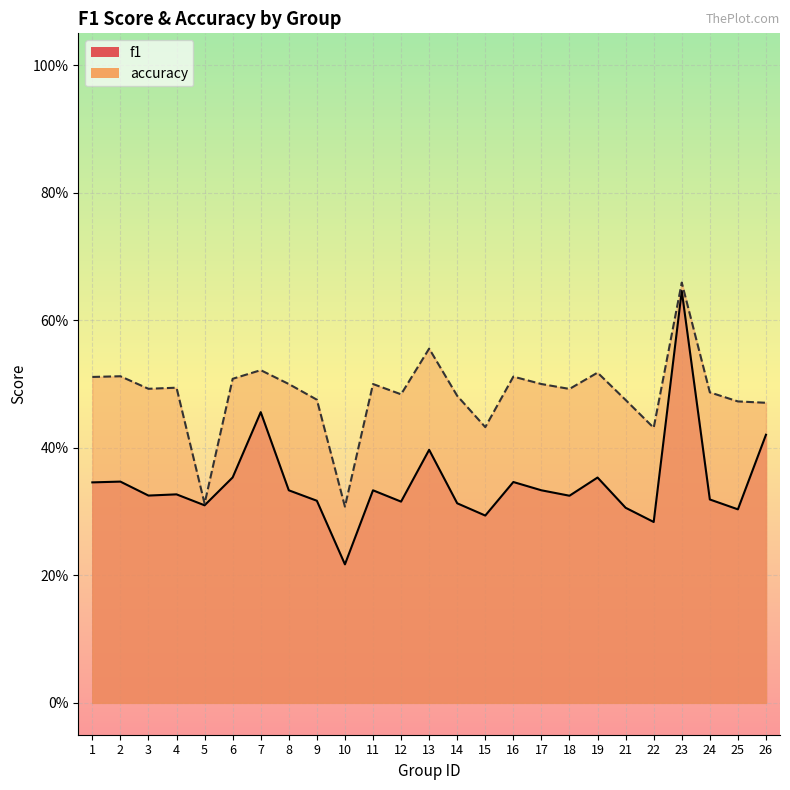

What is the approximate value of f1 at 11?

0.3